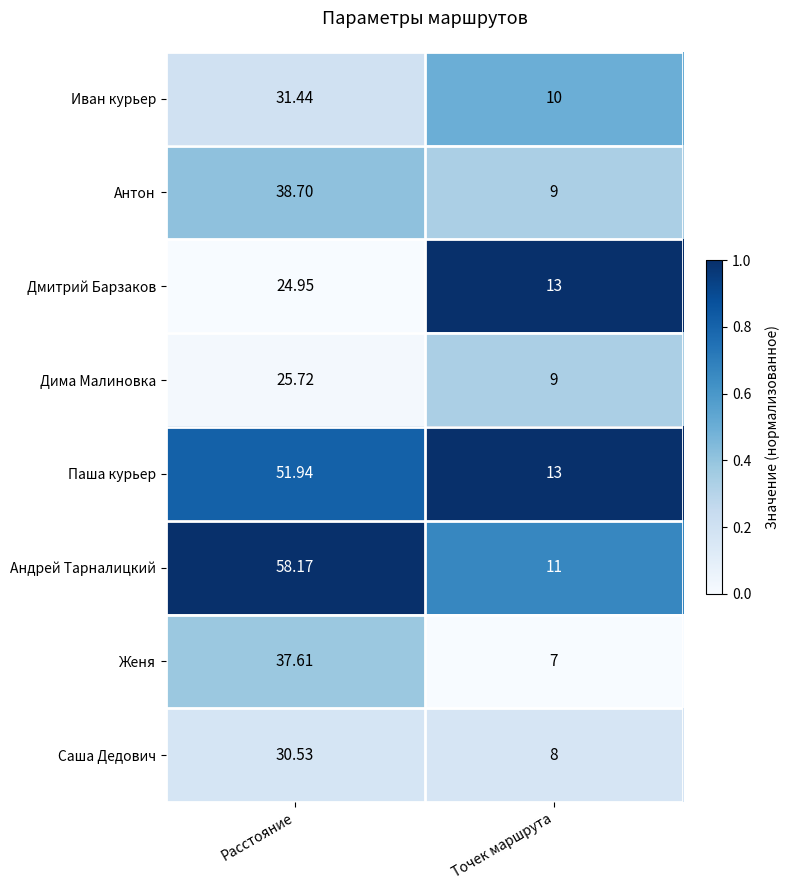

Which category has the lowest value across all series?

Точек маршрута